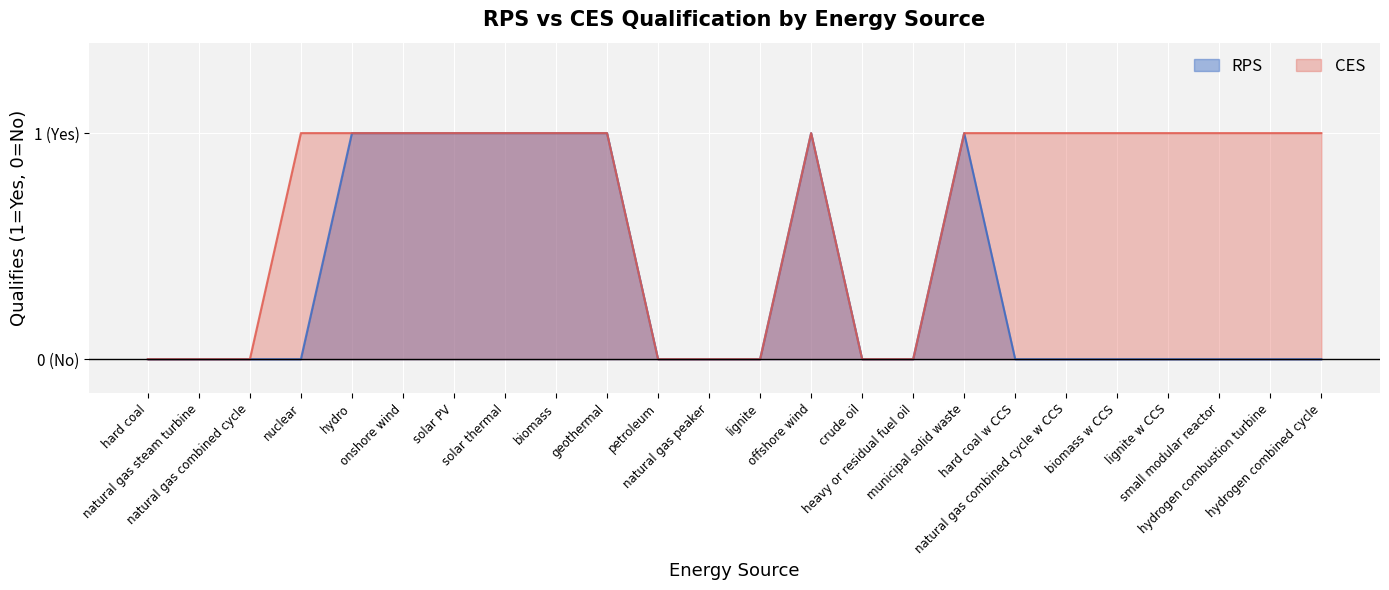

True or false: RPS has a value of -1 at heavy or residual fuel oil.

False